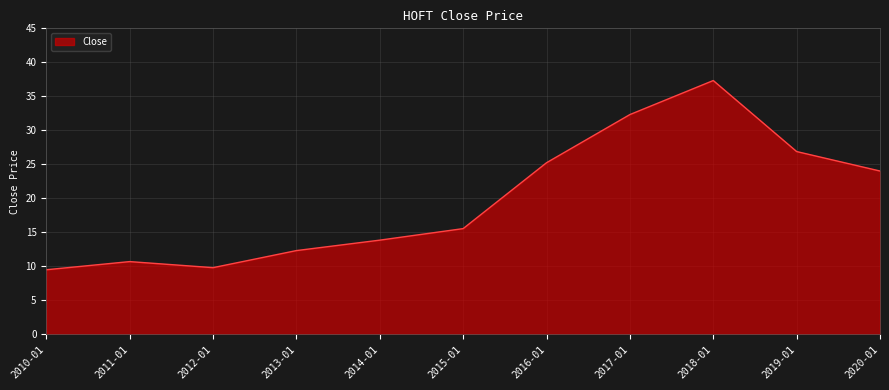

What is the greatest value displayed?

37.3